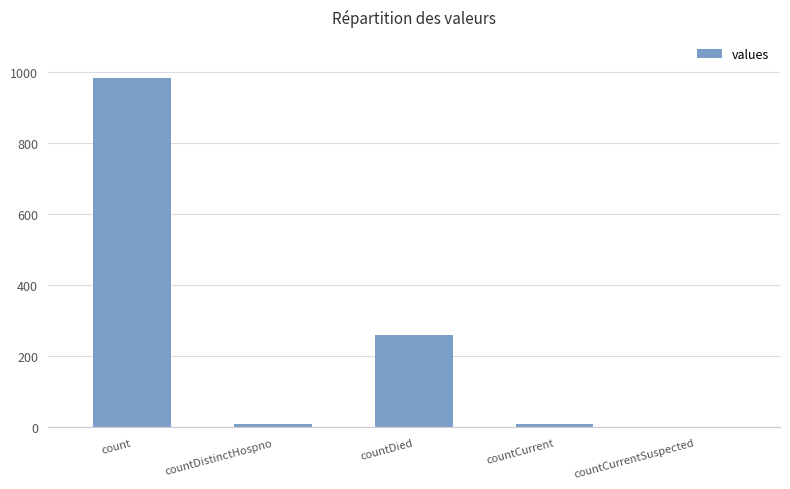

What is the average value?

253